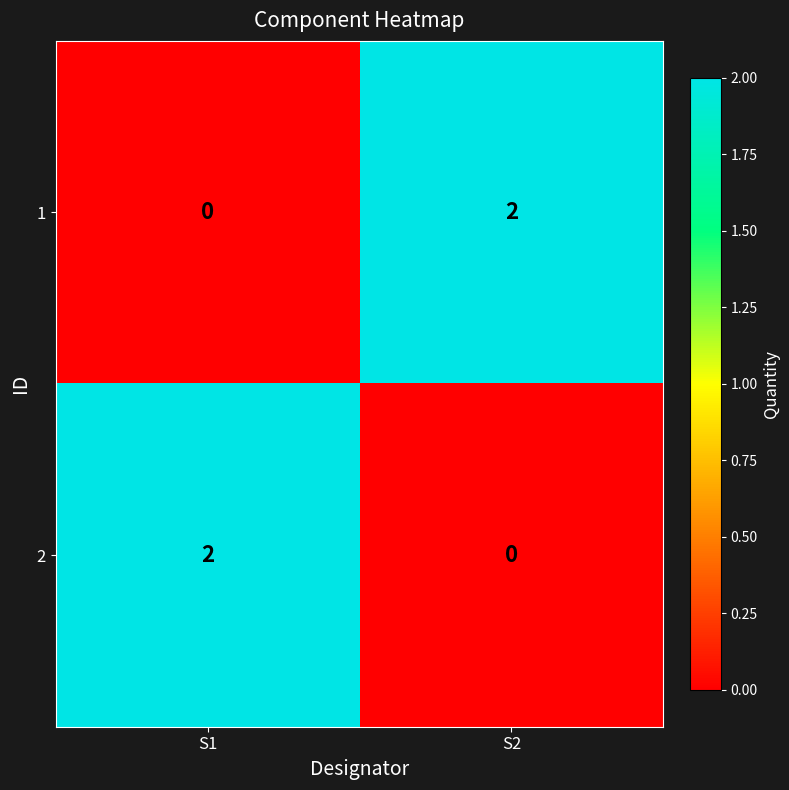

The value of 2 at S2 is 1. True or false?

False